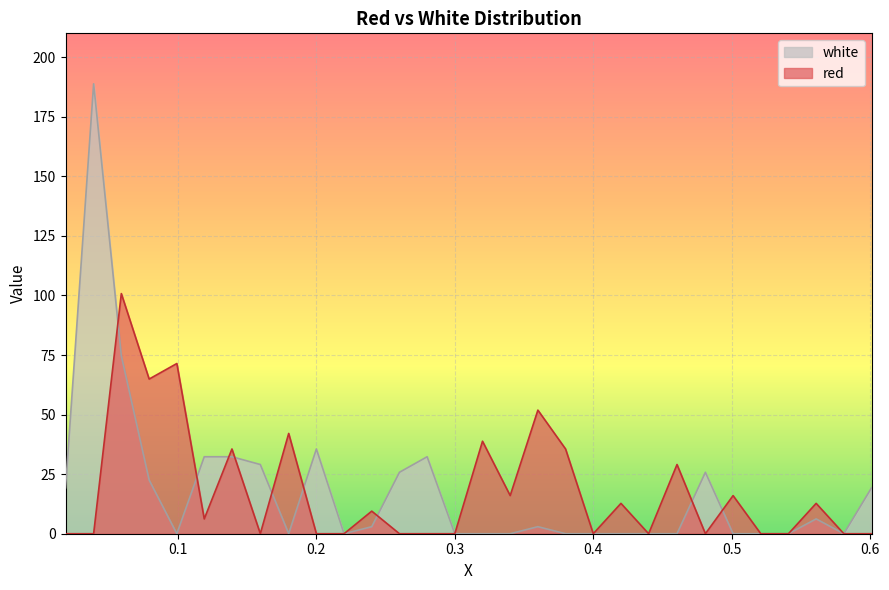

After their last crossing, which series has the higher values: red or white?

red